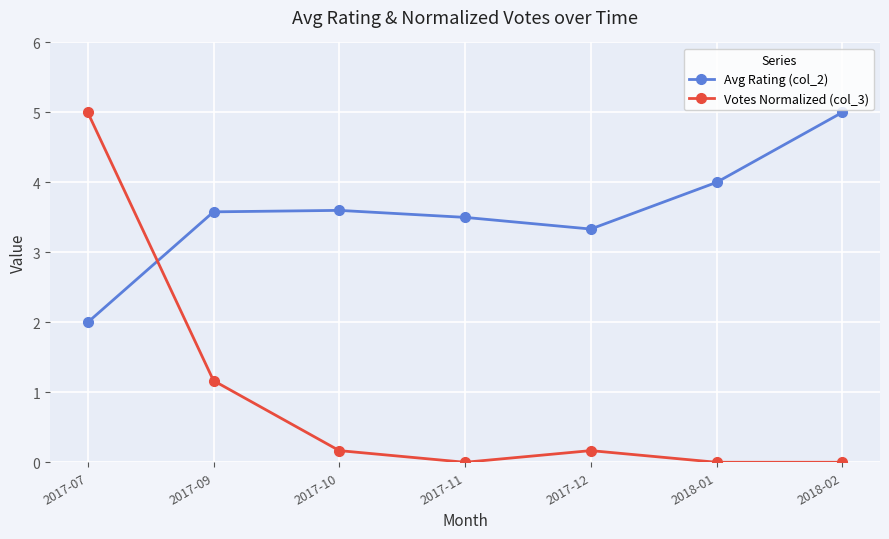

Which series has the largest total across all categories?

Avg Rating (col_2)